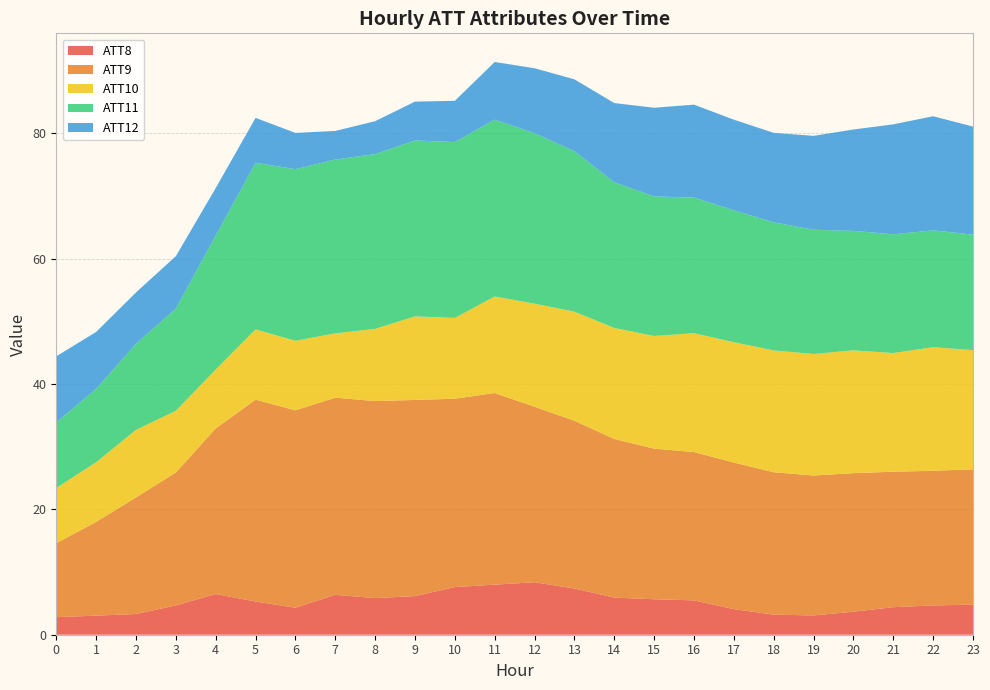

What is the highest value of the ATT8 series?

8.4